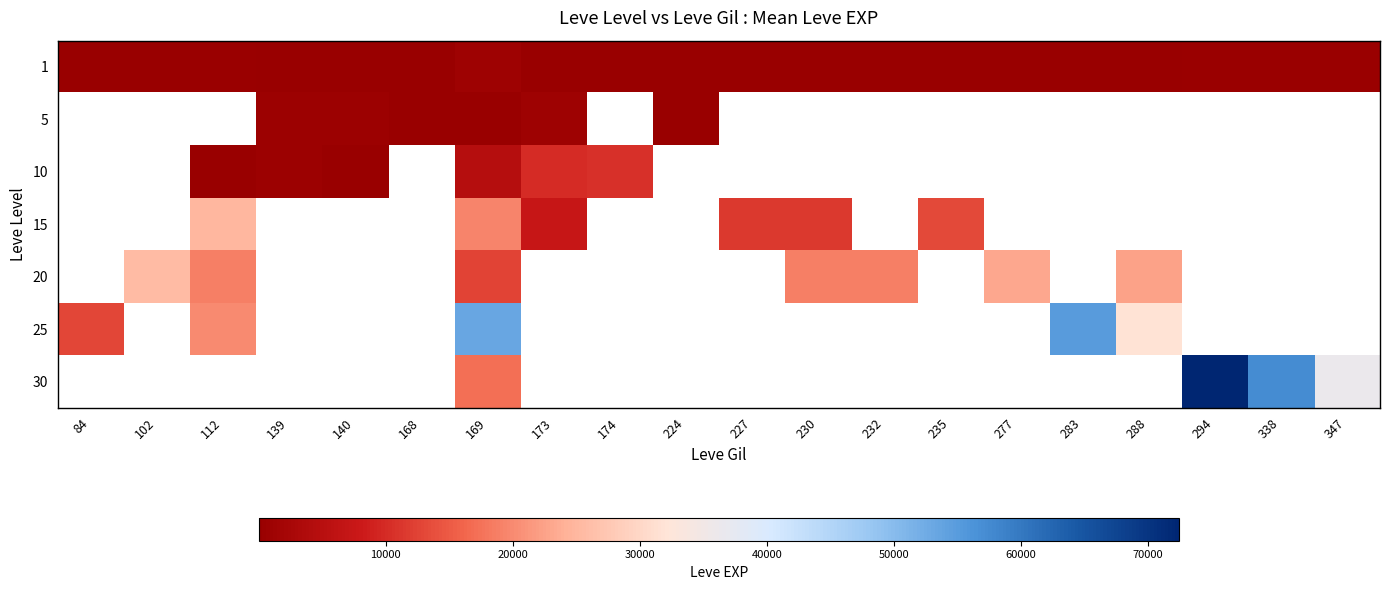

At how many categories does at least one series exceed 6939?

16